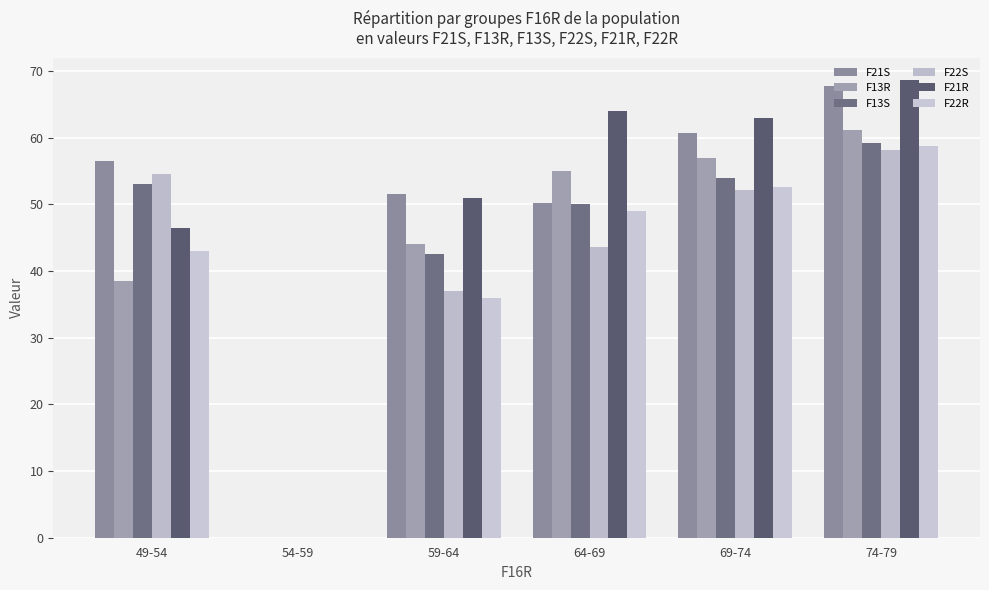

What is the approximate value of F13S at 74-79?

59.1